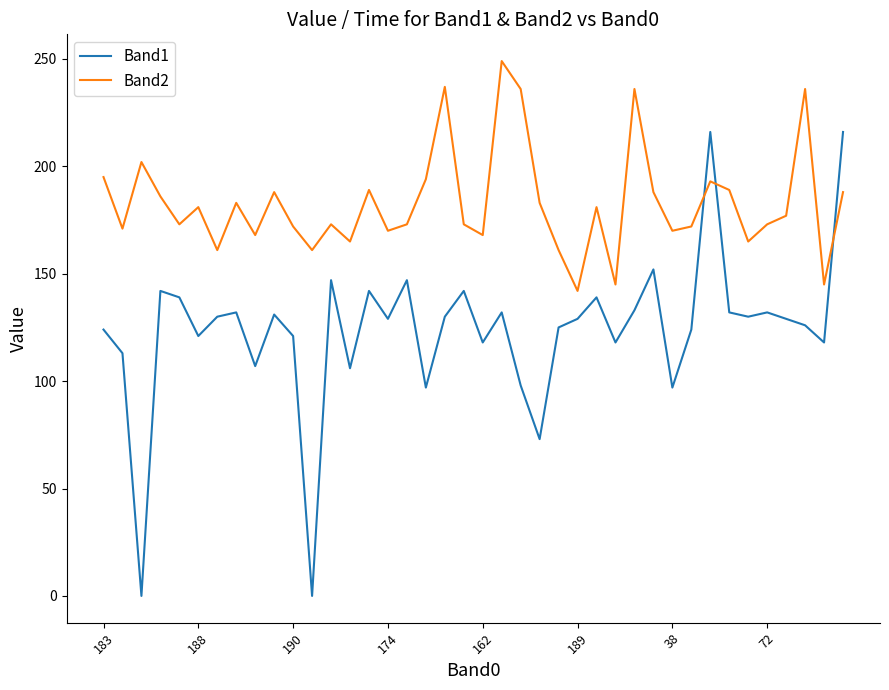

Rank the series by their maximum value, from highest to lowest.

Band2, Band1